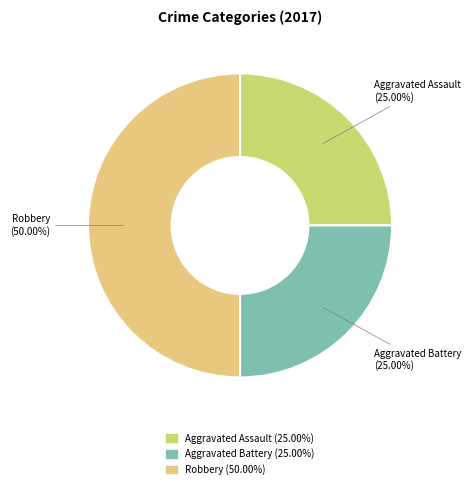

Approximately how many times larger is the value at Aggravated Battery (25.00%) compared to Robbery (50.00%)?

0.5